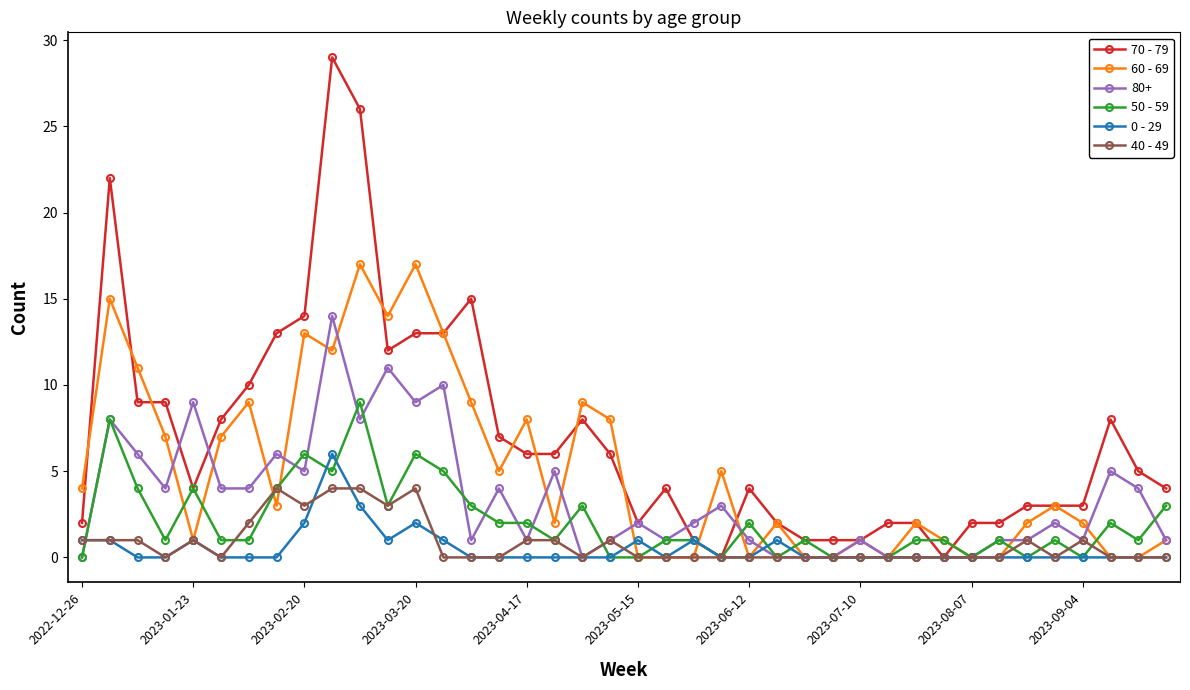

Which series has the largest total across all categories?

70 - 79